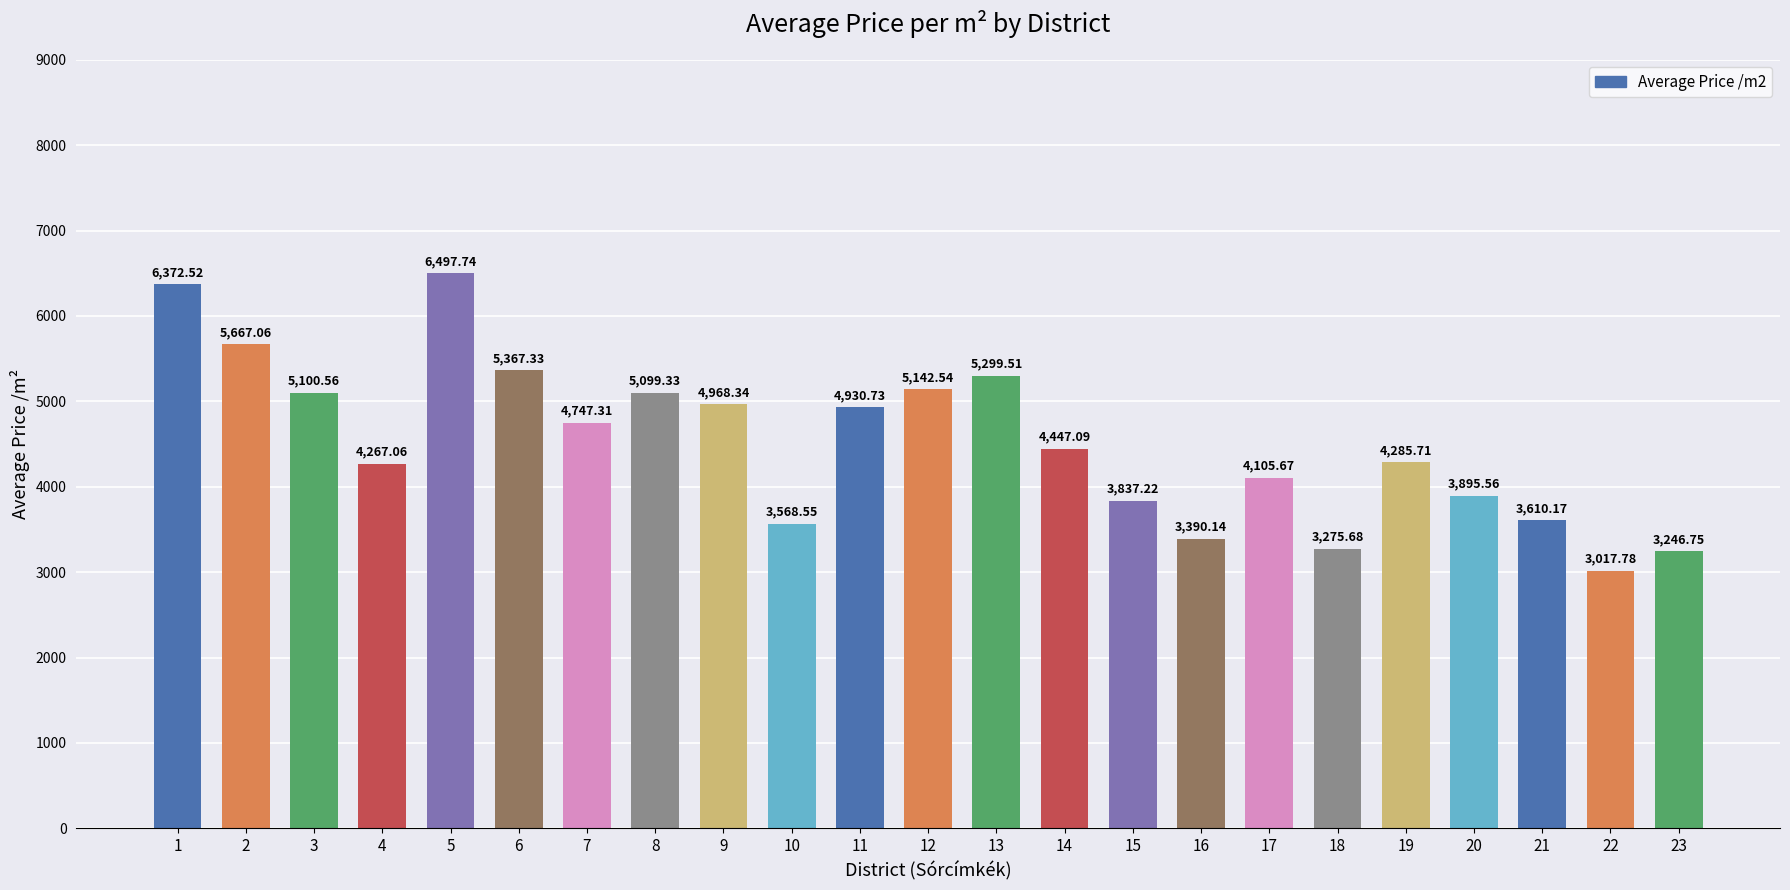

Rank the categories by value from highest to lowest.

5, 1, 2, 6, 13, 12, 3, 8, 9, 11, 7, 14, 19, 4, 17, 20, 15, 21, 10, 16, 18, 23, 22